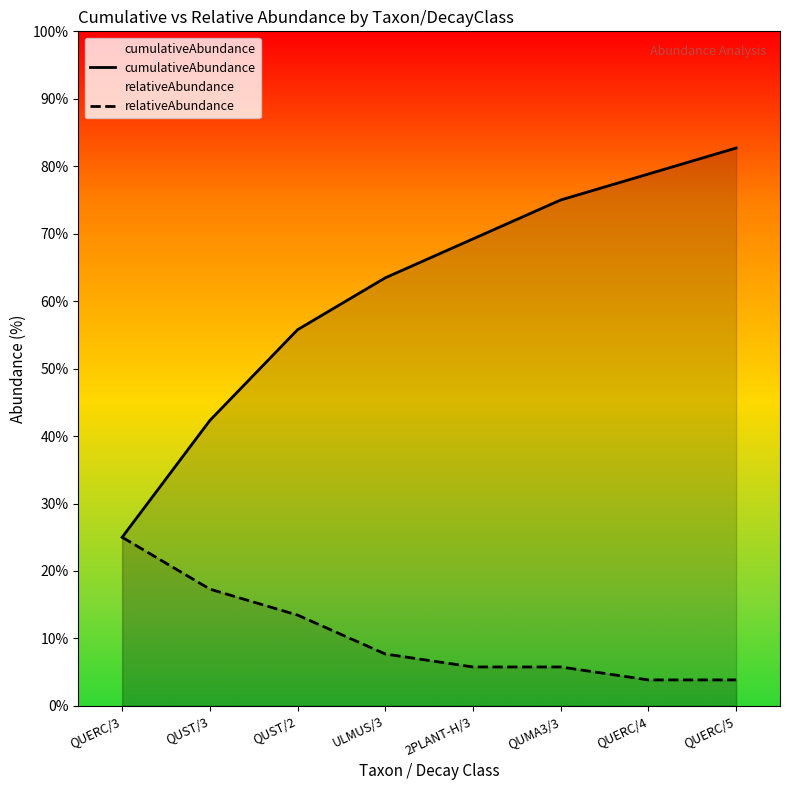

Where does the relativeAbundance series first go above 7?

QUERC/3